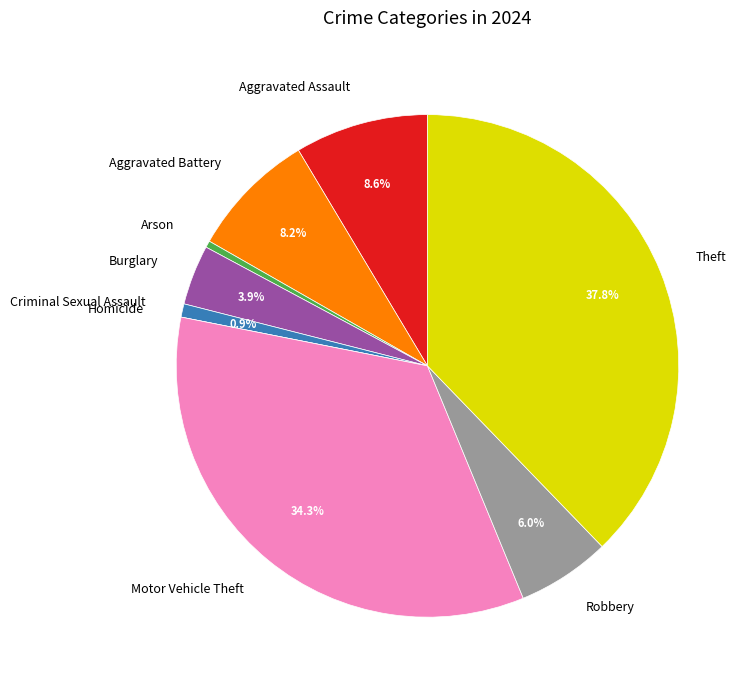

Is it true that Criminal Sexual Assault is 1% of the pie?

True